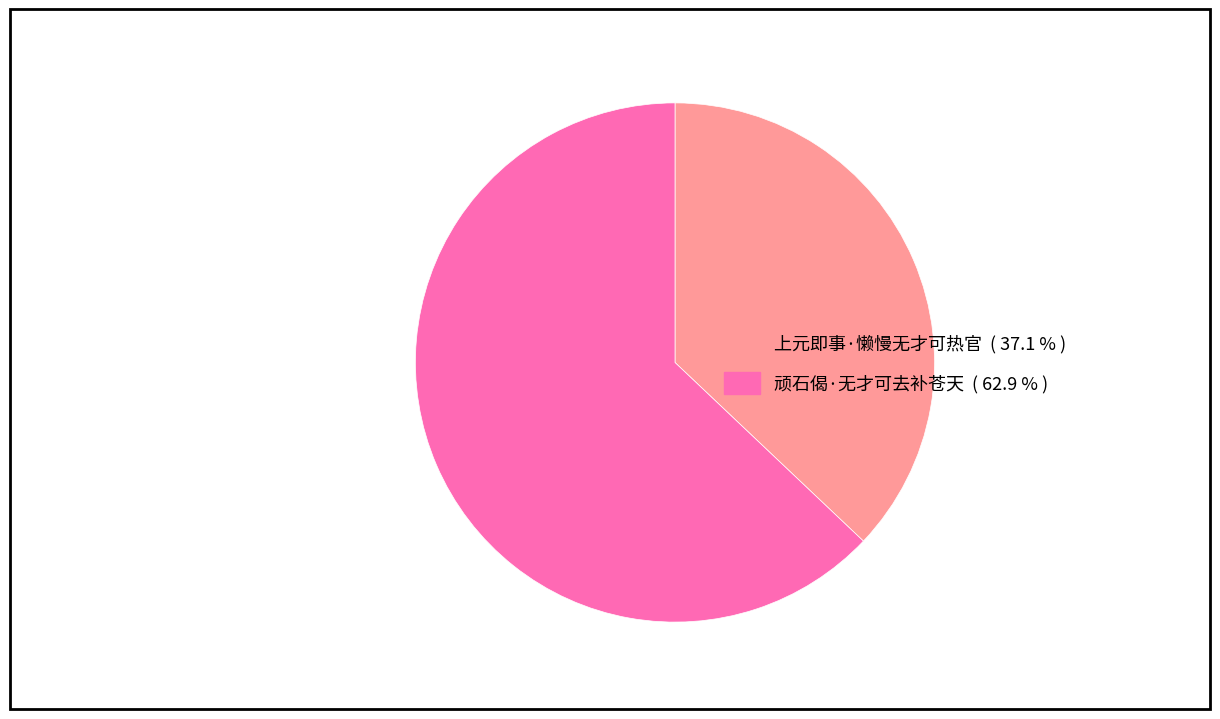

Which slice is the largest?

顽石偈·无才可去补苍天